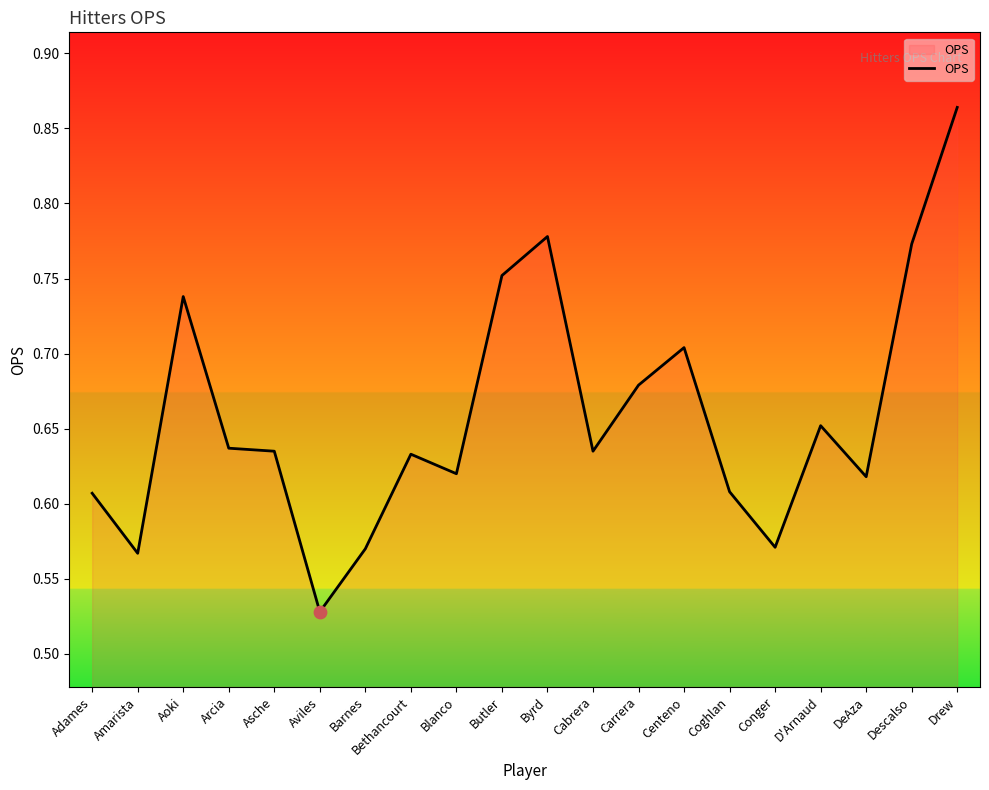

Between Amarista and Aoki, which is larger?

Aoki